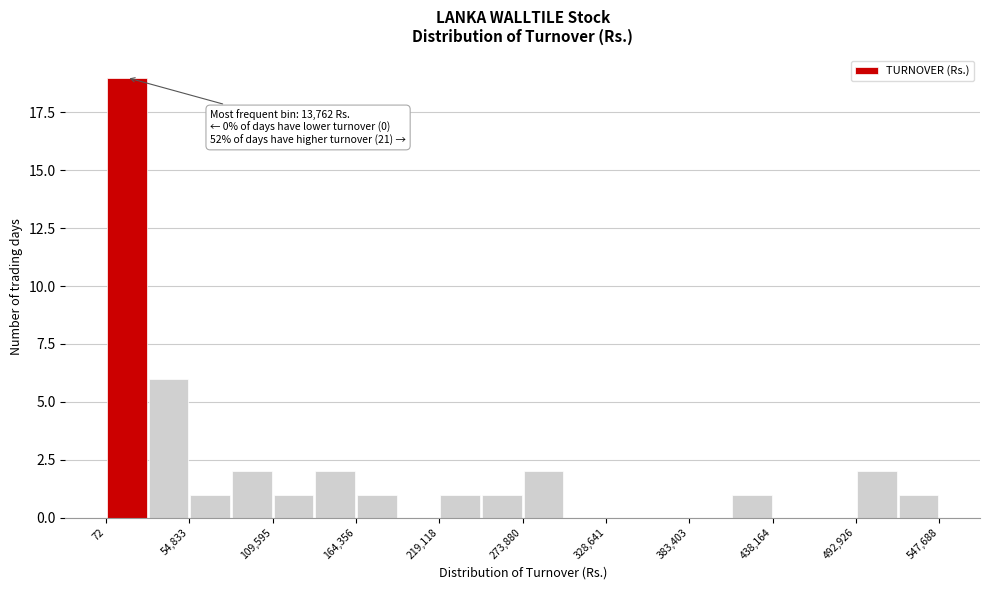

Around what value on the x-axis is the tallest bar? Give the approximate position of its centre, as read against the axis.

10000